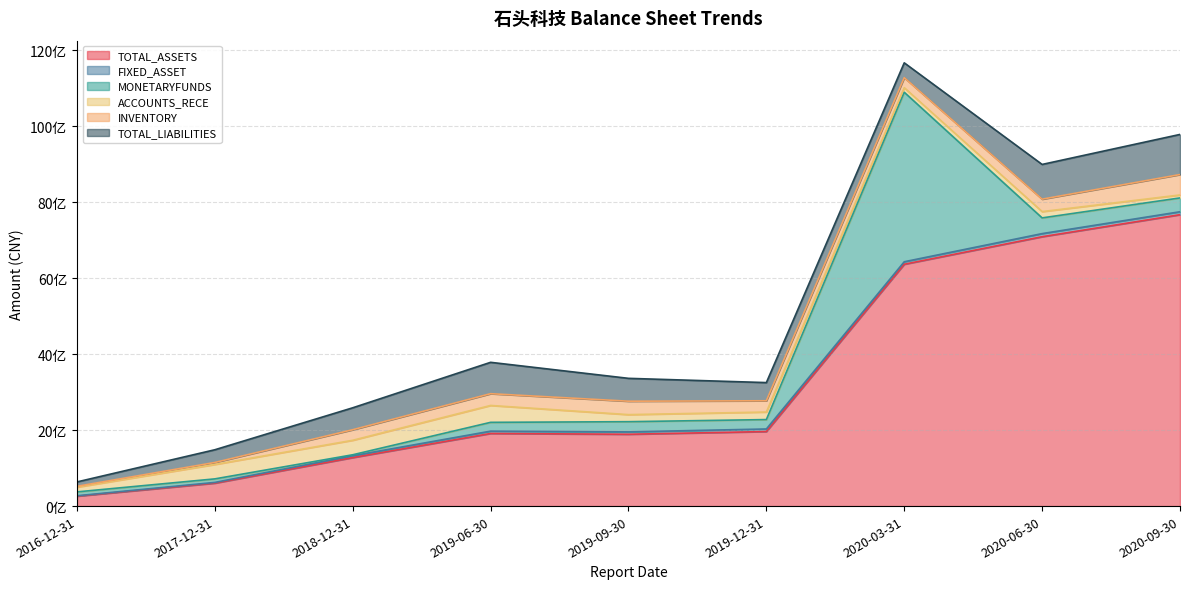

What is the approximate value of TOTAL_LIABILITIES at 2020-03-31?

389856879